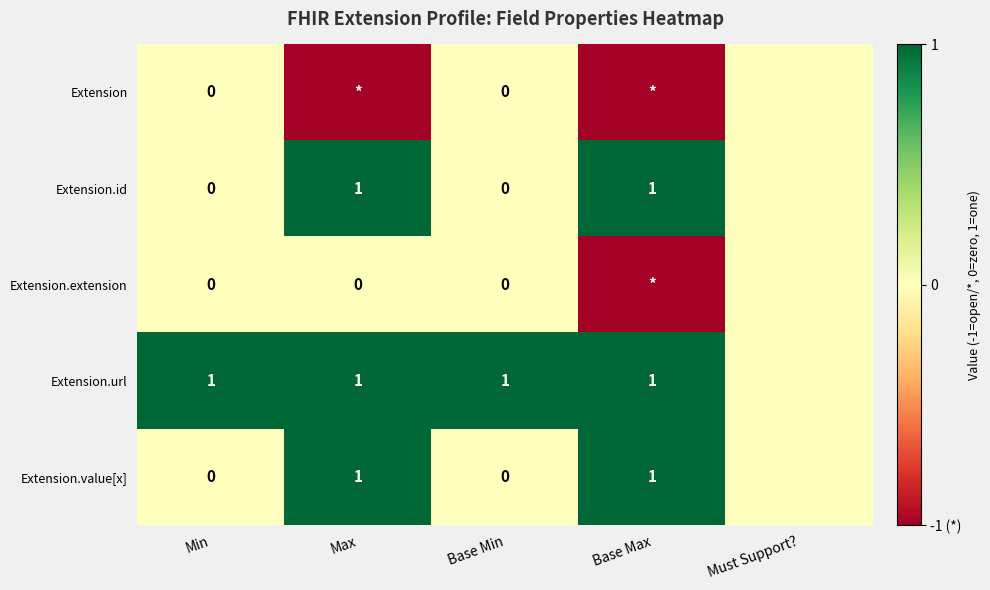

At how many categories does at least one series exceed 0?

4